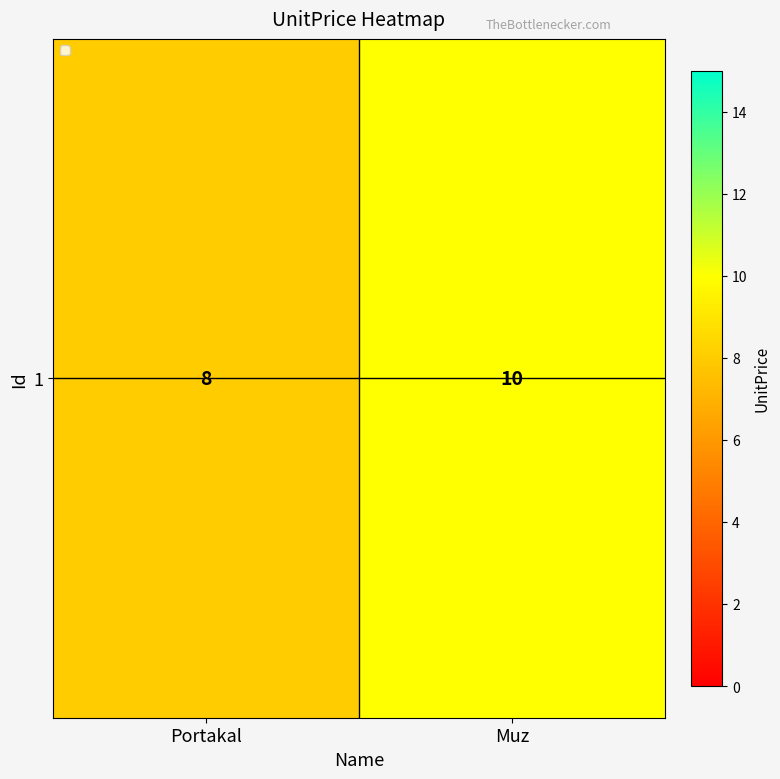

What is the ratio of the value at Muz to the value at Portakal?

1.2